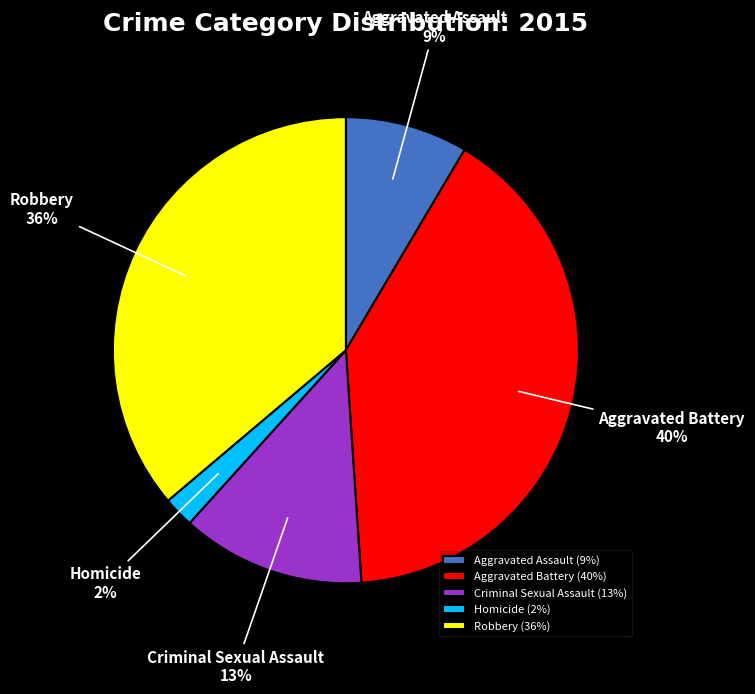

To the nearest percent, what is the difference between the largest and smallest slice percentages?

38%